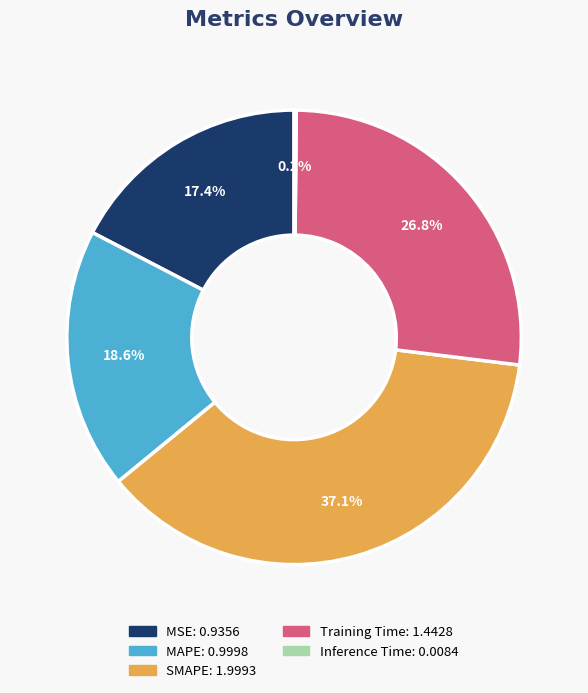

What percentage is NOT represented by Training Time?

73.2%